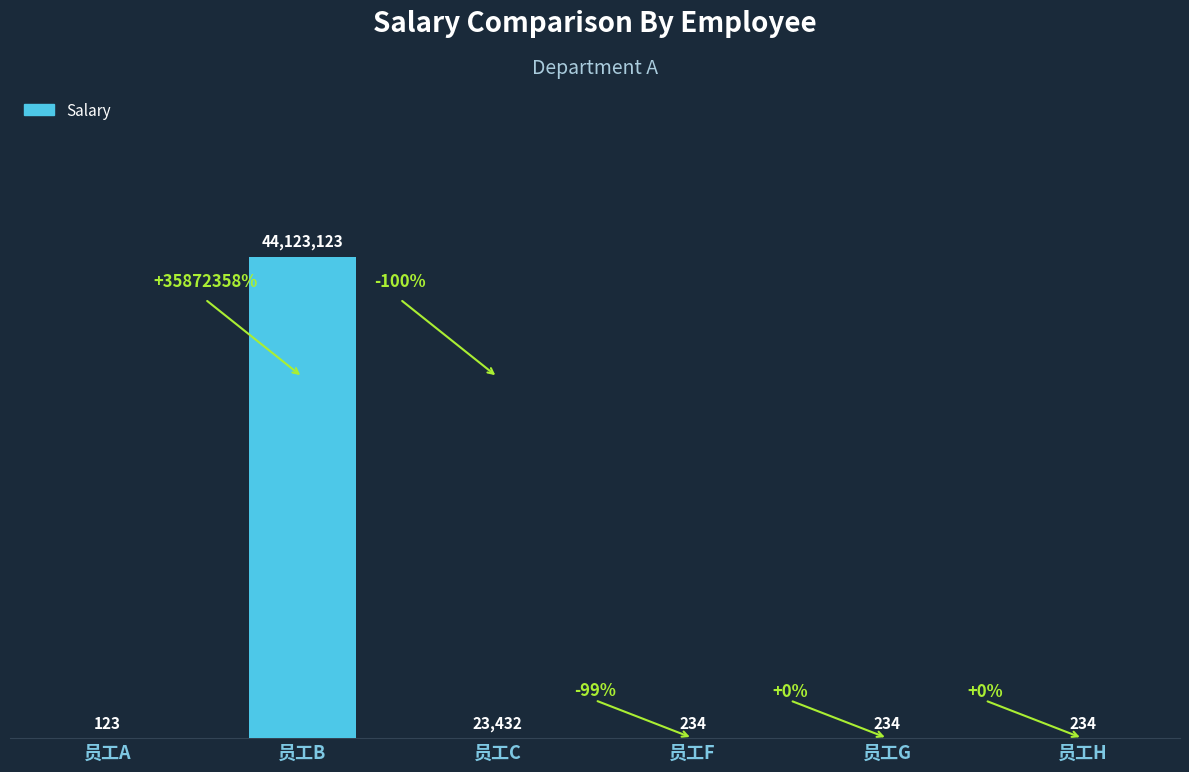

Rank the categories by value from highest to lowest.

员工B, 员工C, 员工F, 员工G, 员工H, 员工A